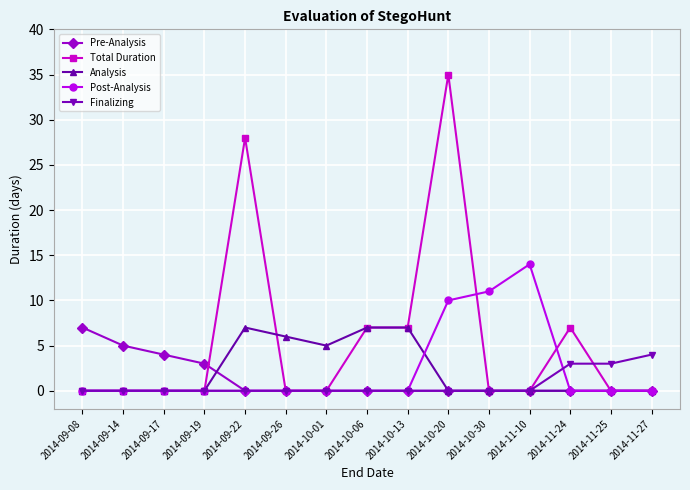

Which category has the highest value in the Finalizing series?

2014-11-27